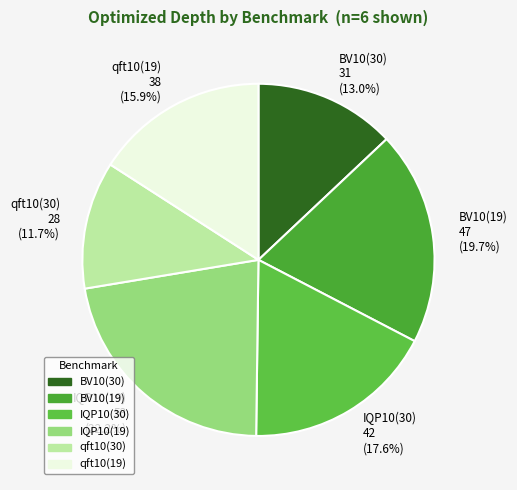

Count the number of slices in the pie.

6